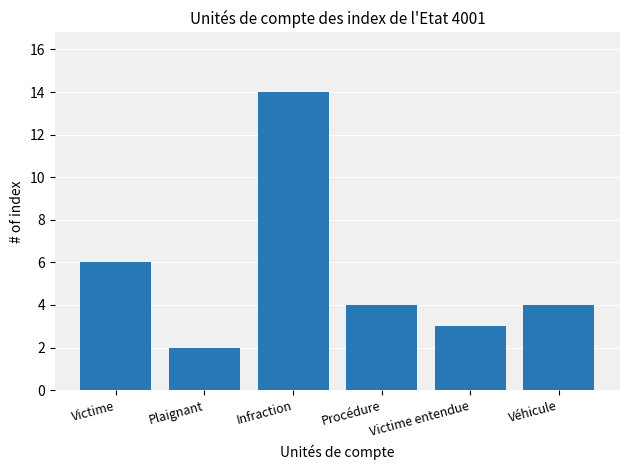

How many categories are shown in the chart?

6